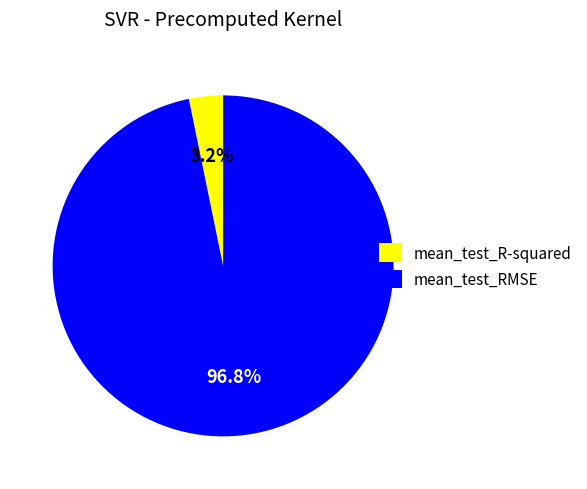

To the nearest percent, what is the difference between the mean_test_R-squared and mean_test_RMSE slice percentages?

94%